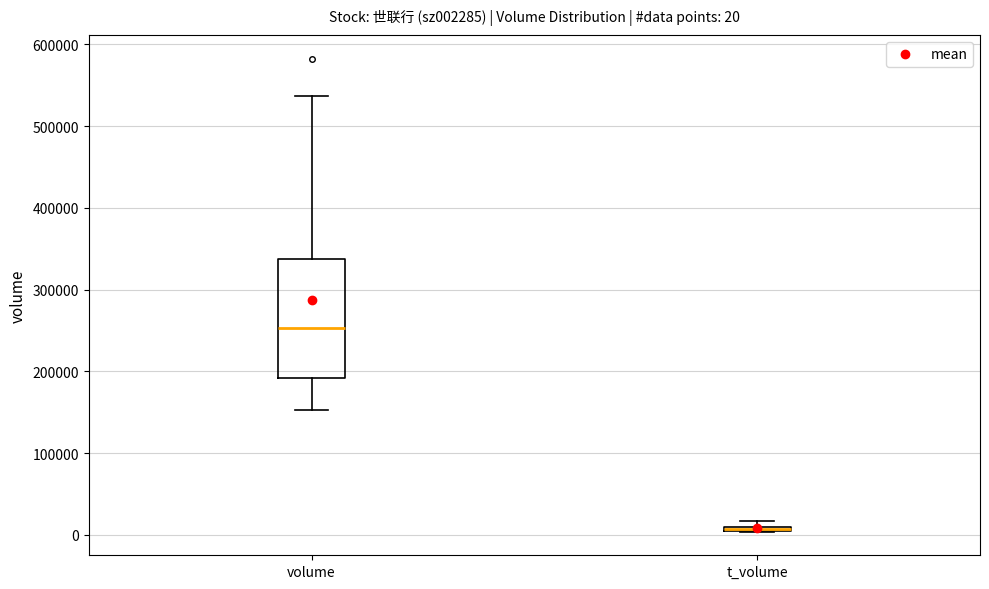

Comparing the boxes themselves (not the whiskers), which one is the tallest?

volume